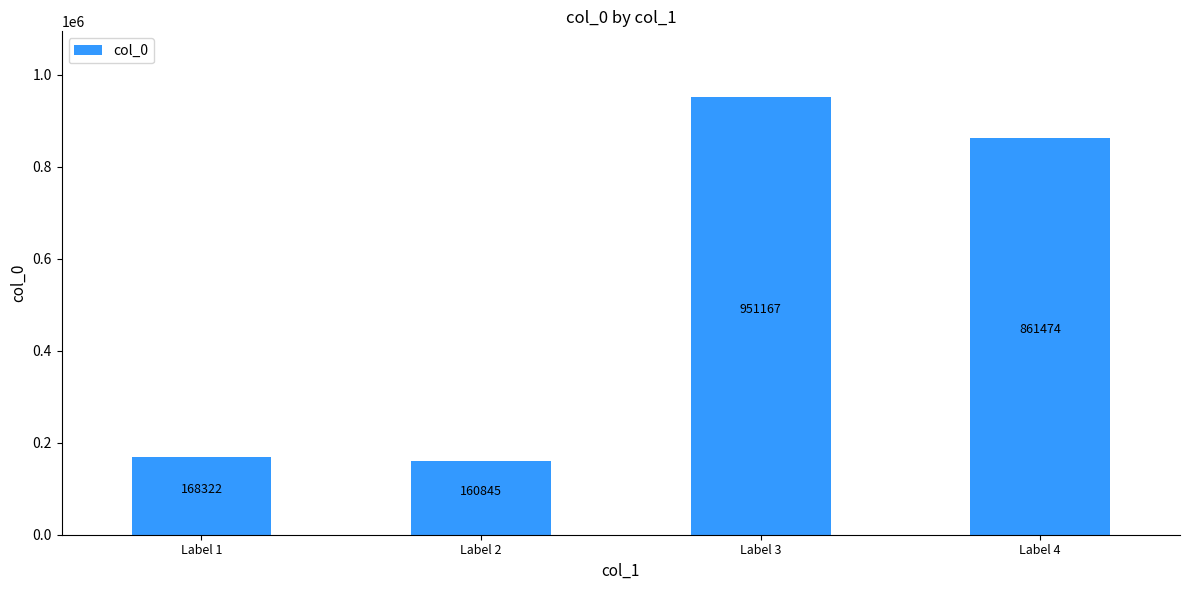

What is the difference between the maximum and minimum values?

790322